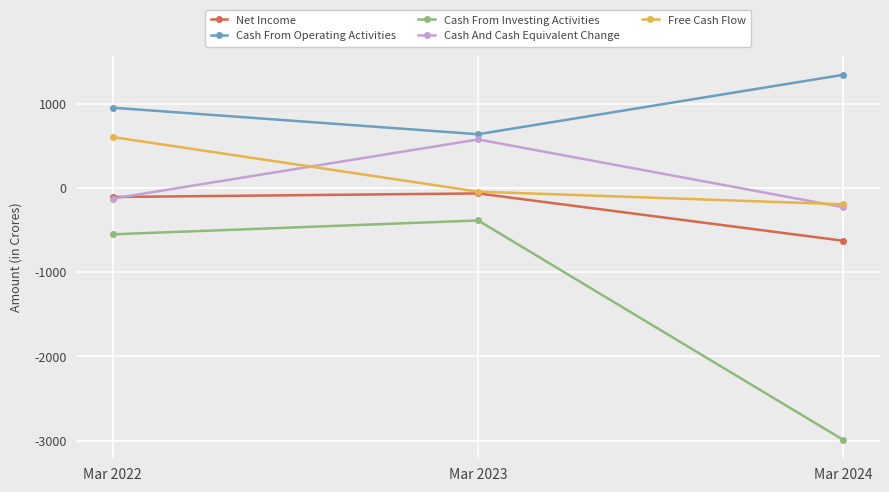

How many distinct data groups are displayed?

5